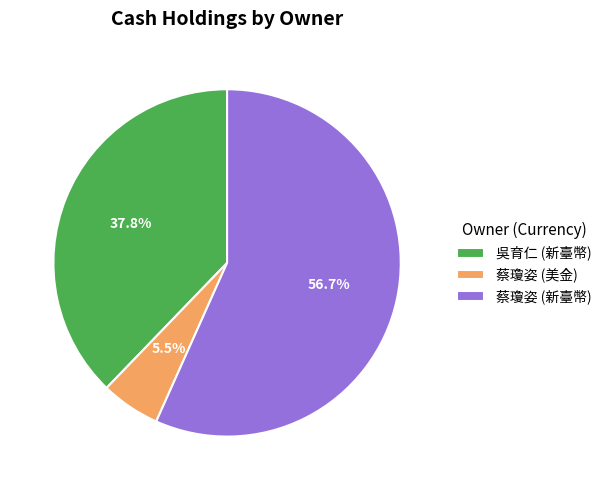

Do 蔡瓊姿 (美金) and 蔡瓊姿 (新臺幣) together represent more than half of the pie?

Yes